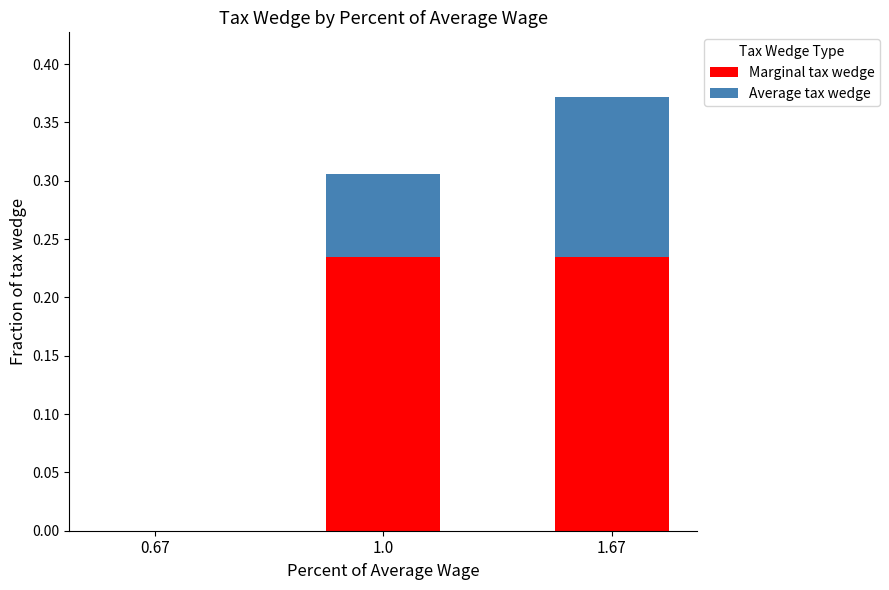

Where is Marginal tax wedge nearest to the value 0?

0.67